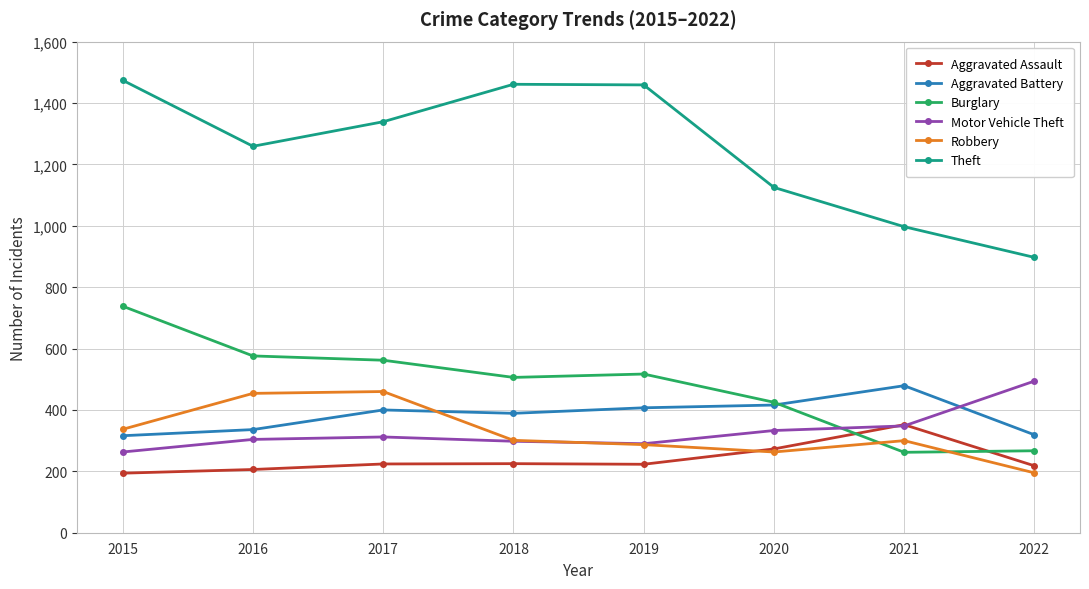

What is the value of the Burglary point at the 2nd from the left?

576